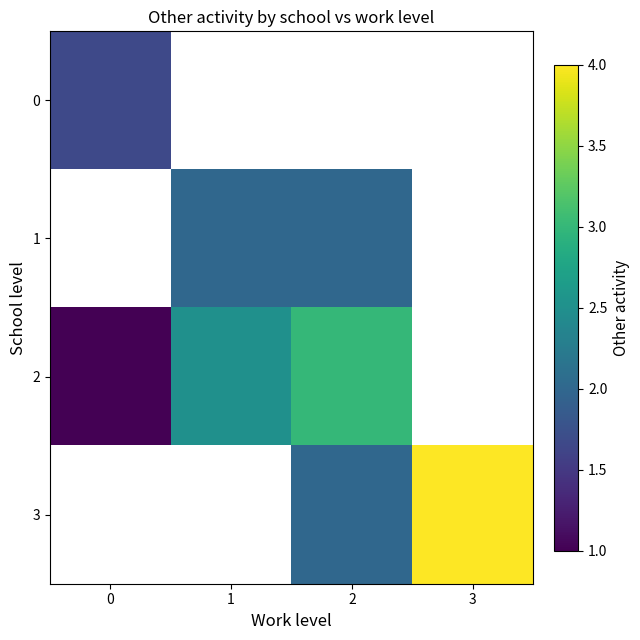

What is the difference between the row_2 values at 1 and 0?

1.5